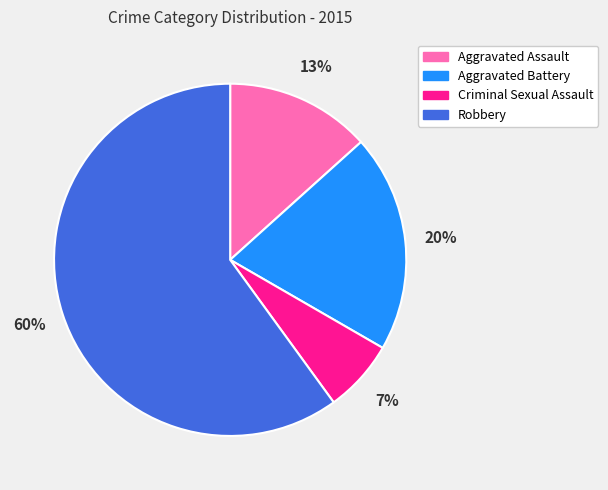

Is it true that Robbery is 53% of the pie?

False